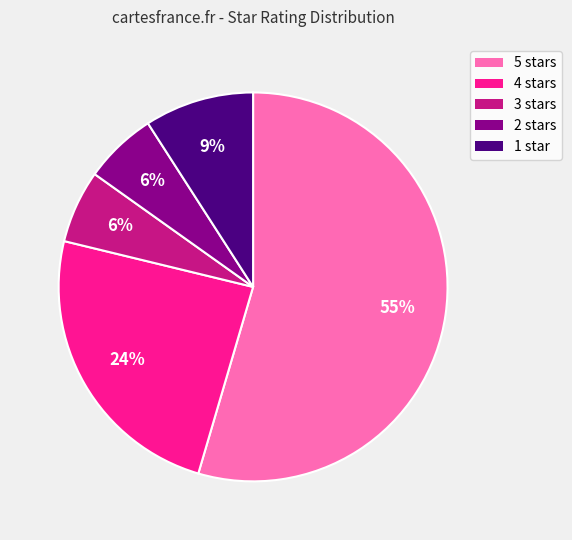

What is the largest slice in the pie chart?

5 stars